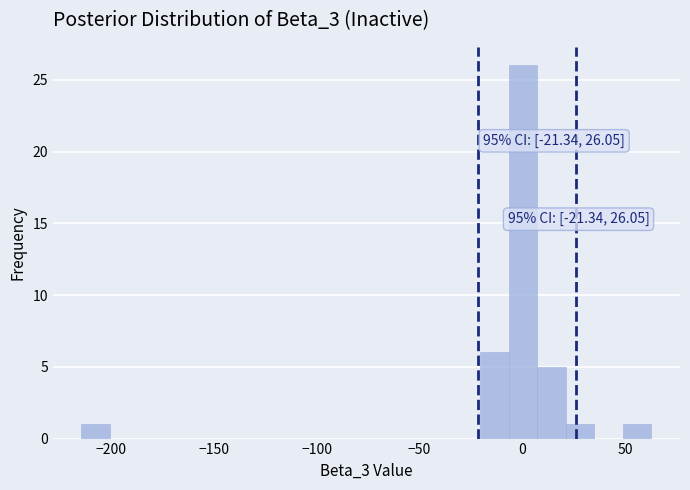

Read against the x-axis, roughly where is the centre of the tallest bar?

0